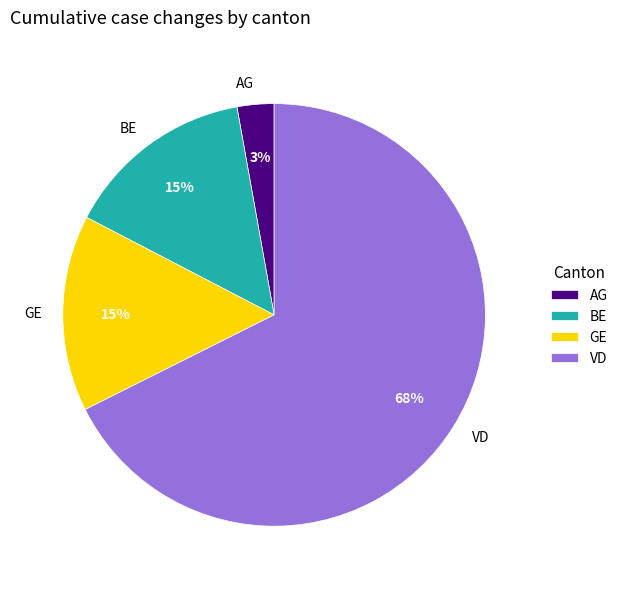

True or false: BE accounts for 15% of the total.

True